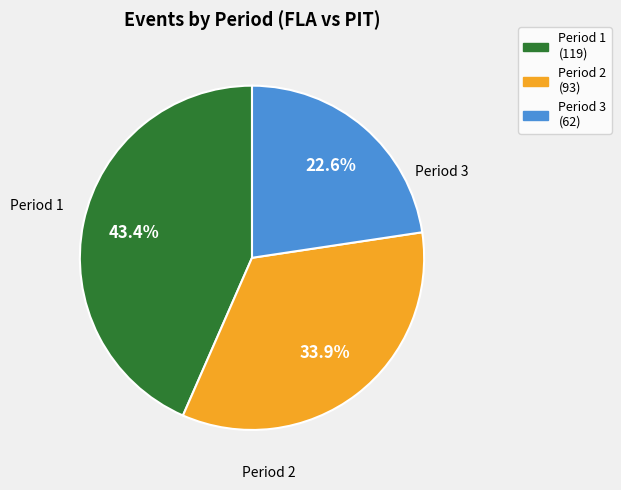

Count the number of slices in the pie.

3